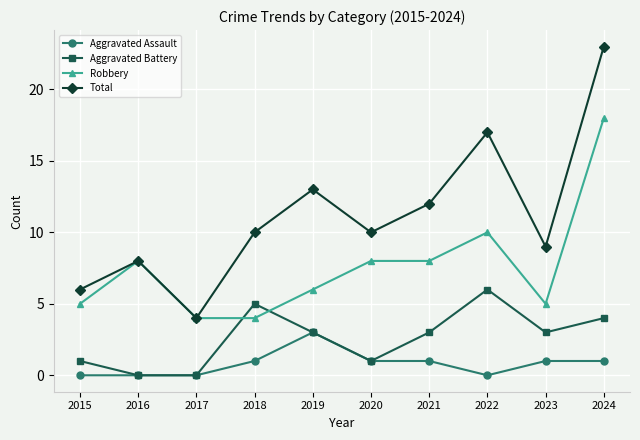

What is the difference between the second highest and second lowest values in the Aggravated Battery series?

5